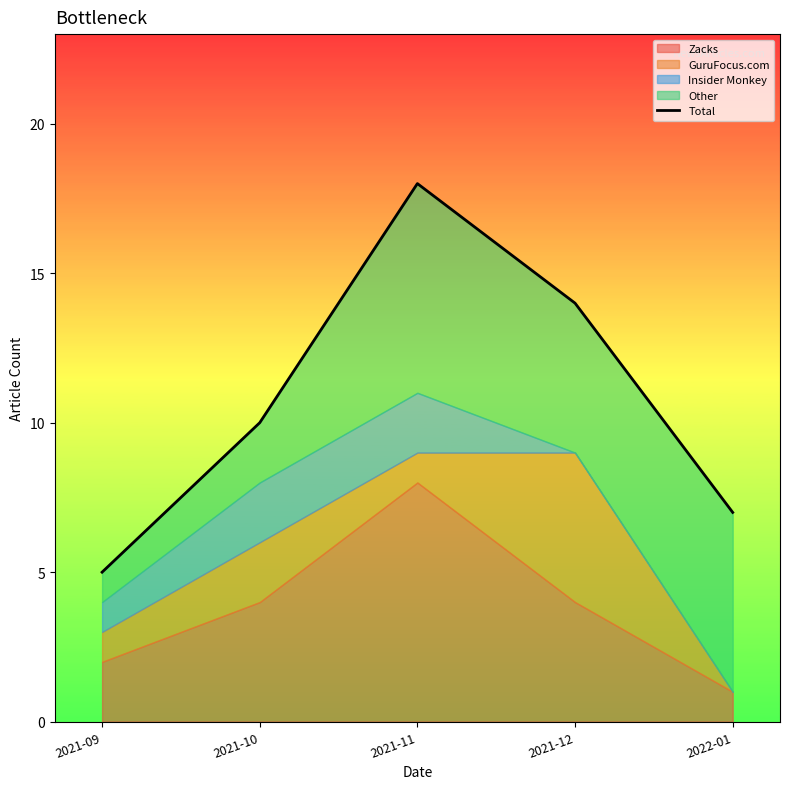

How many lines are shown in the chart?

1